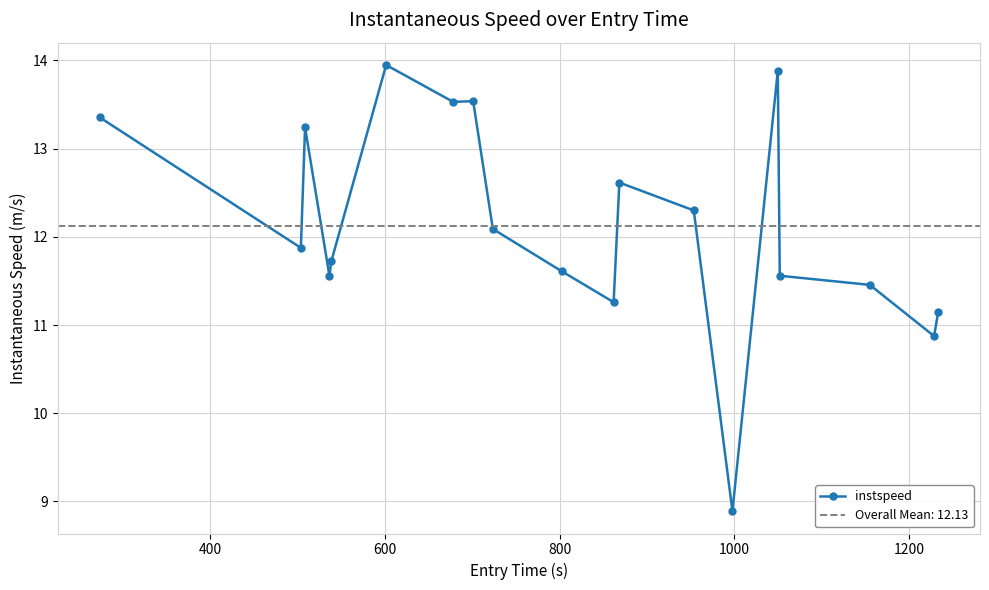

What is the highest value of the instspeed series?

13.9